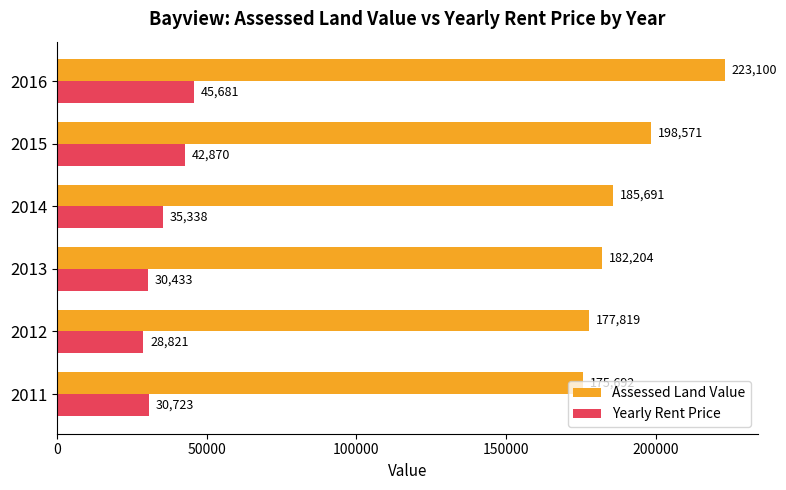

Which series has the widest spread of values?

Assessed Land Value